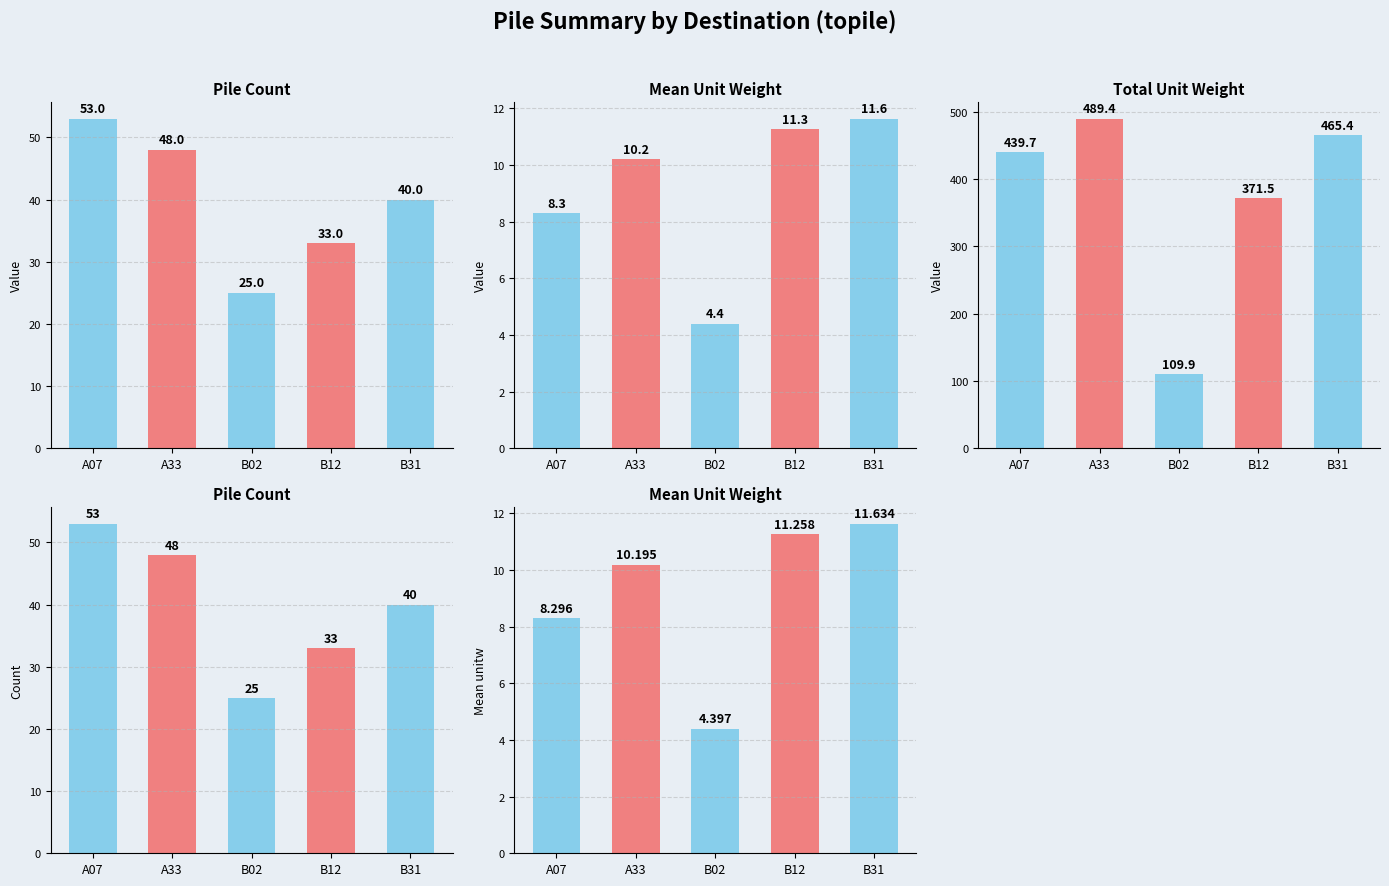

At which label does Pile Count reach its peak?

A07